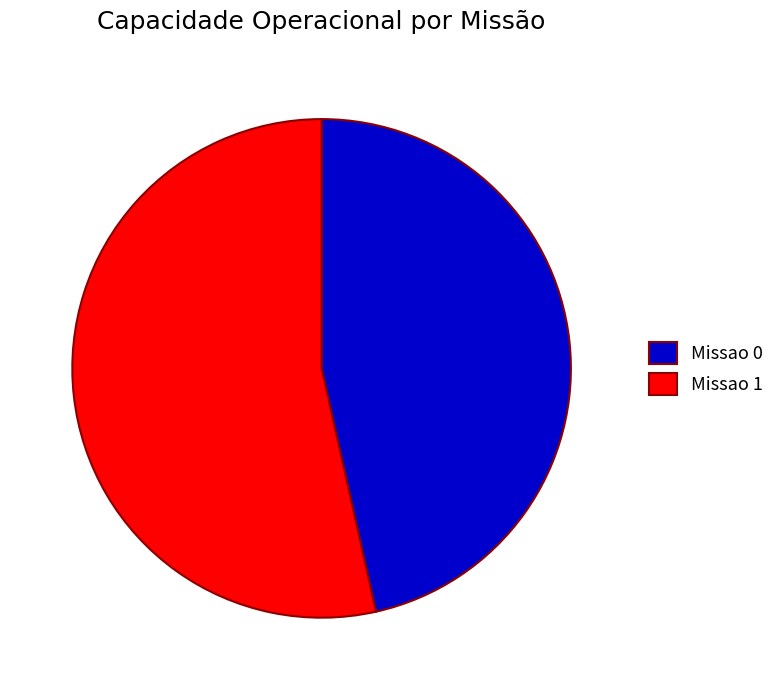

Combined, do Missao 1 and Missao 0 account for over 50%?

Yes